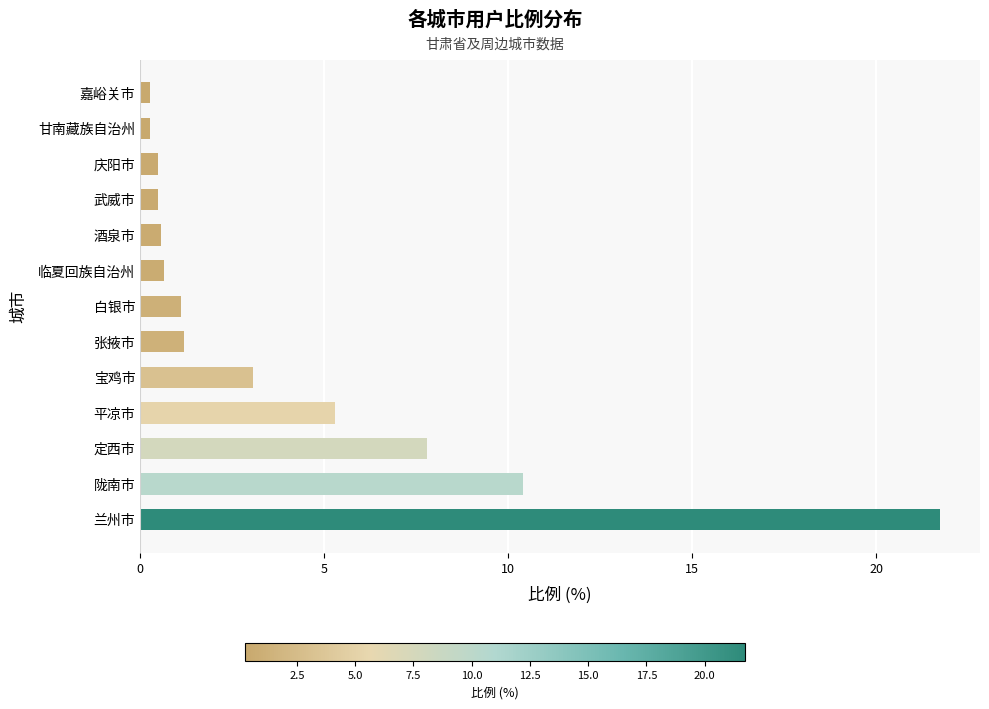

True or false: the data shows 0.6 at 酒泉市.

True